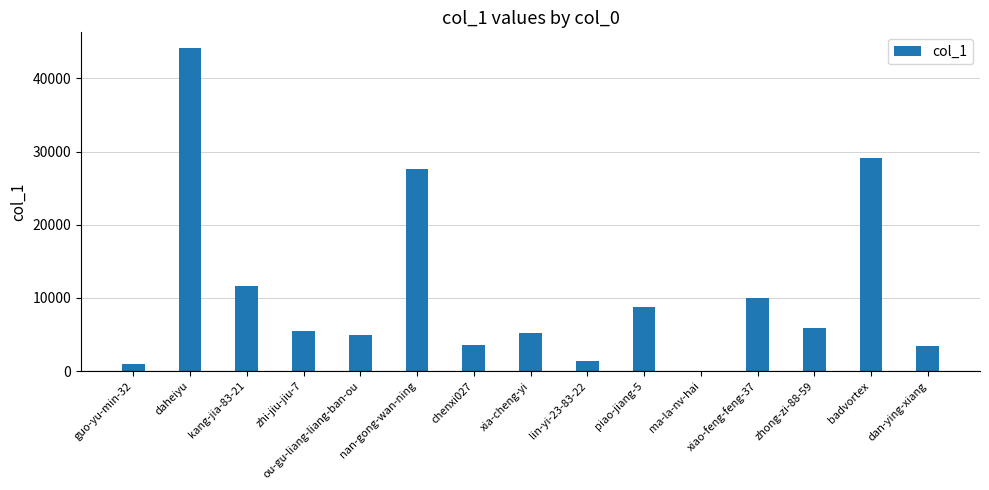

At which label does the data first exceed 5434?

daheiyu